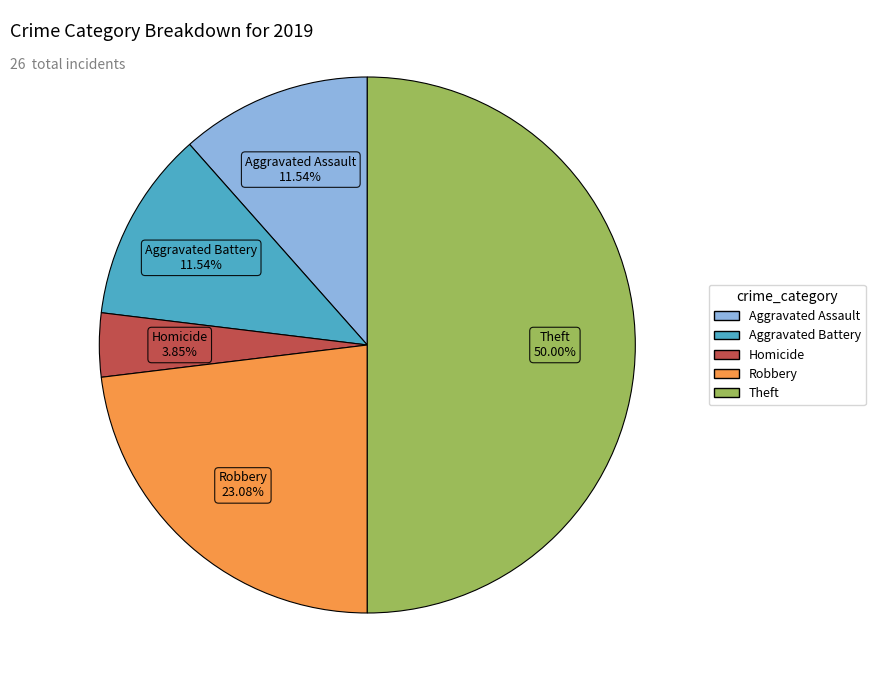

How many segments does this pie chart have?

5